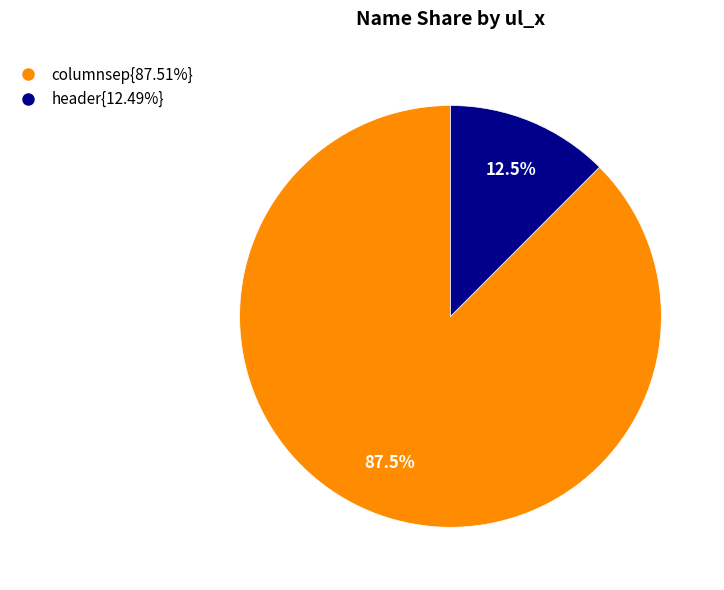

Is there any slice that represents more than half of the pie?

Yes